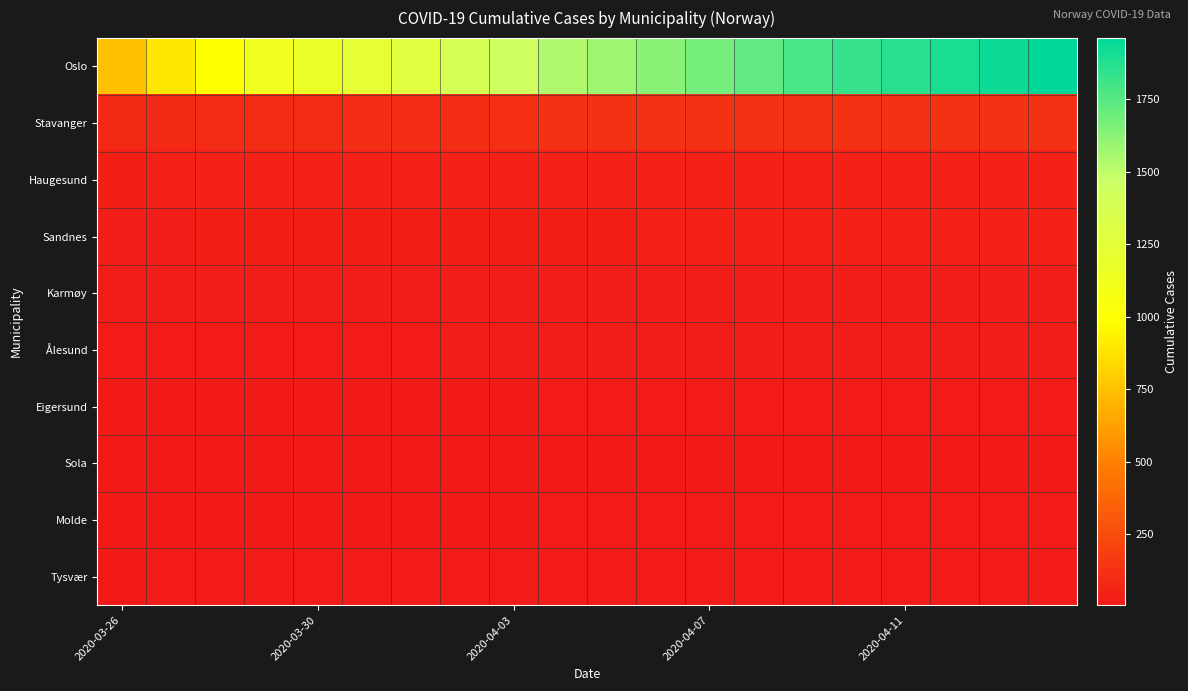

Which label corresponds to the smallest value in the chart?

2020-03-26